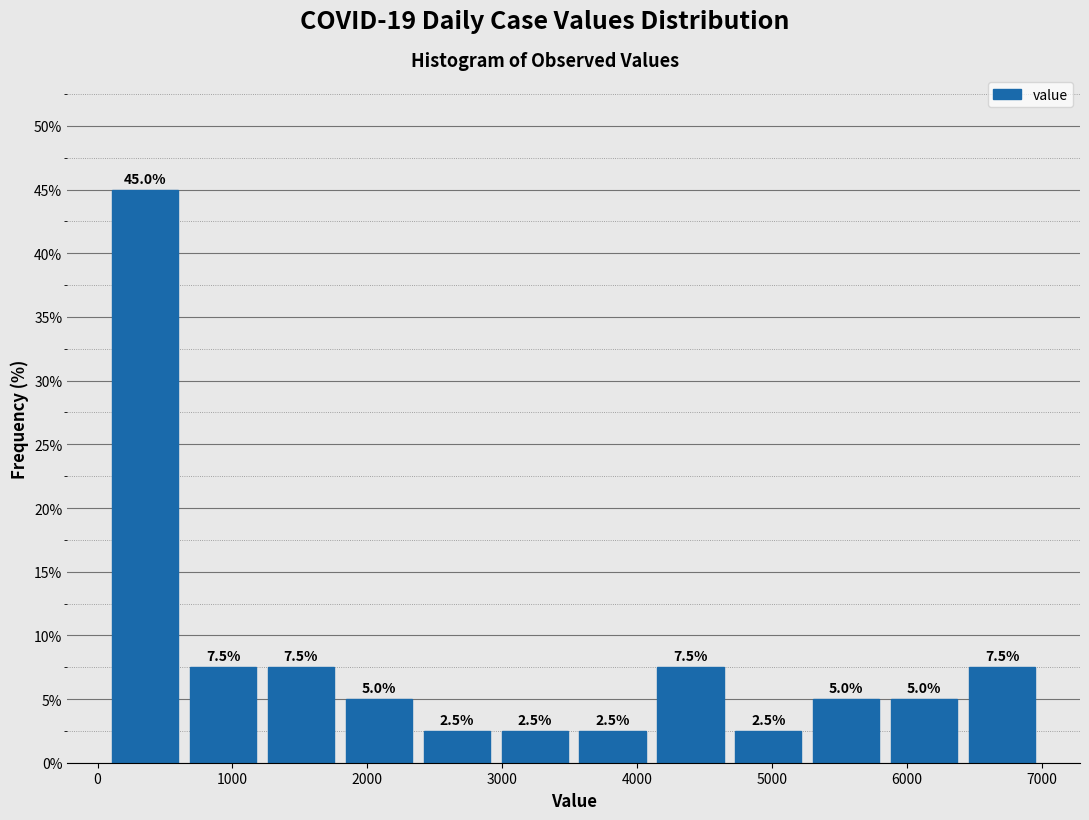

Which range on the x-axis has the tallest bar?

100 to 600